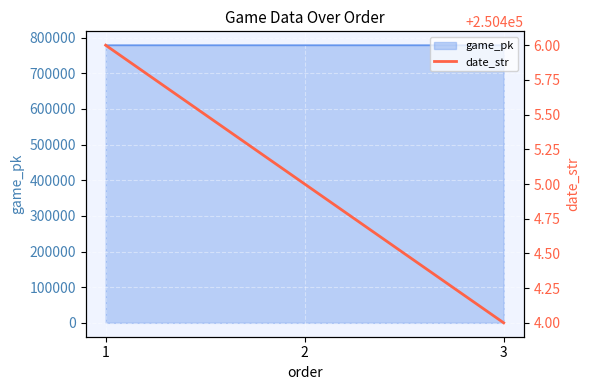

What is the lowest value of the game_pk series?

778435